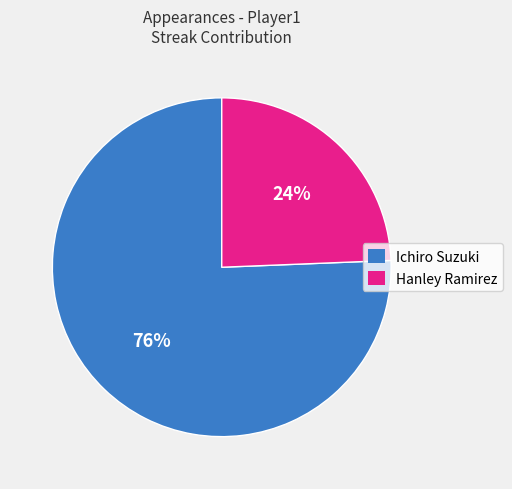

To the nearest percent, what is the average slice percentage?

50%